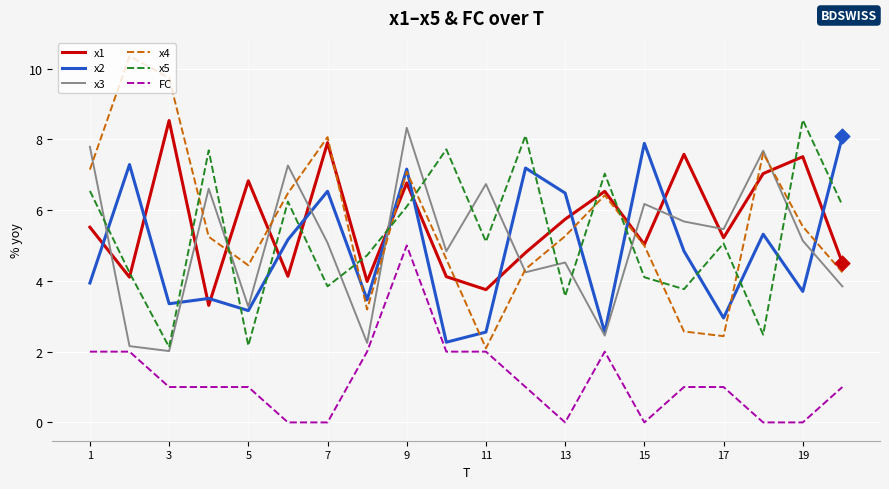

At how many categories does at least one series exceed 8?

7